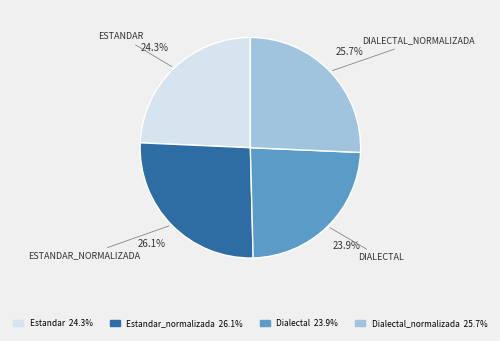

Is there any slice that represents more than half of the pie?

No